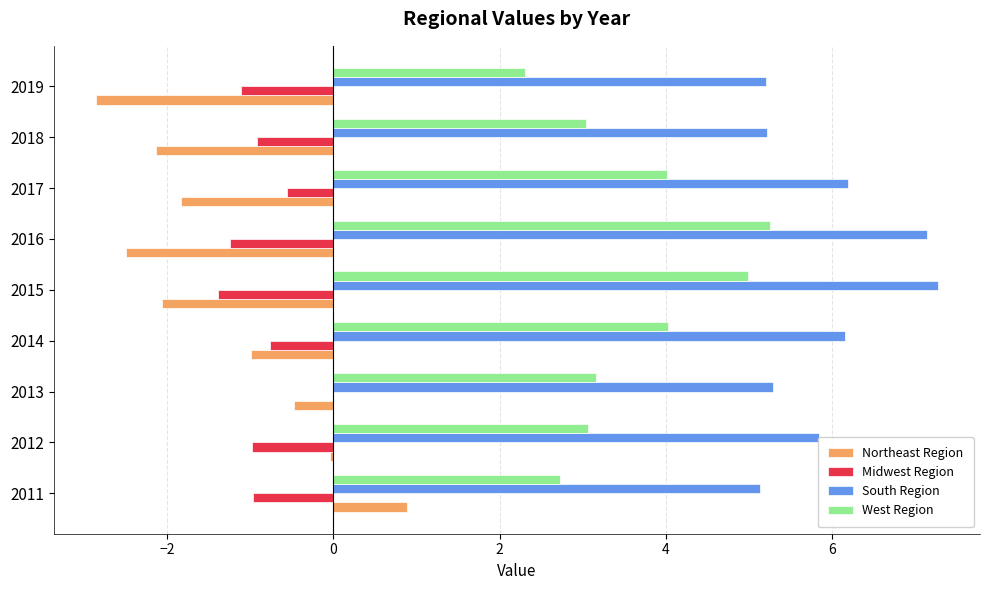

What is the total value across all series at 2015?

8.8